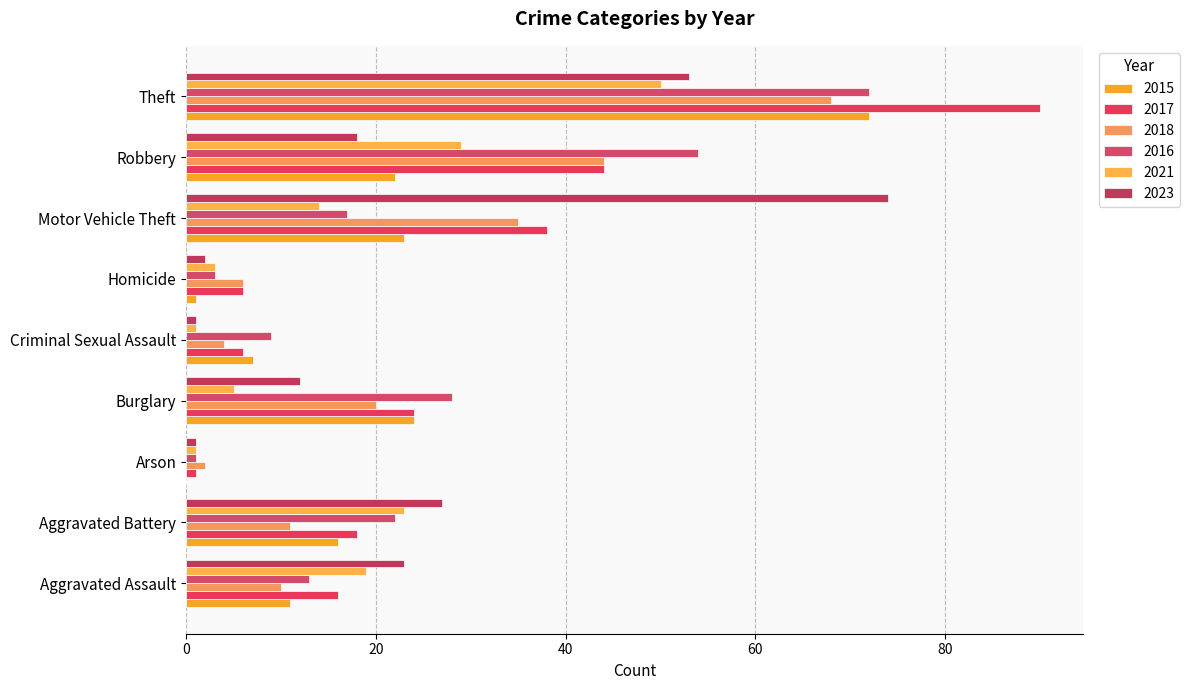

At which label is 2015 closest to 36?

Burglary